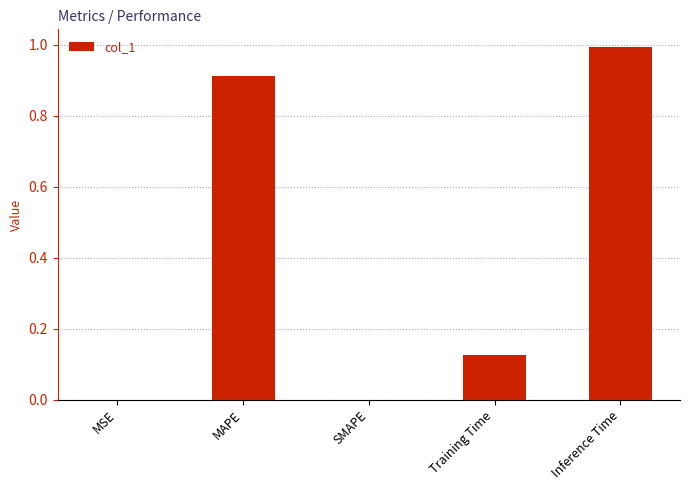

True or false: the data shows 0.0 at MSE.

True